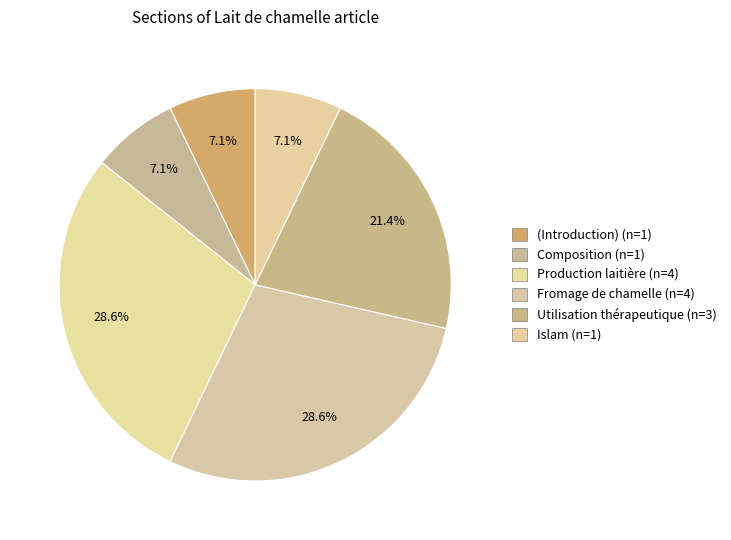

Count the number of slices in the pie.

6